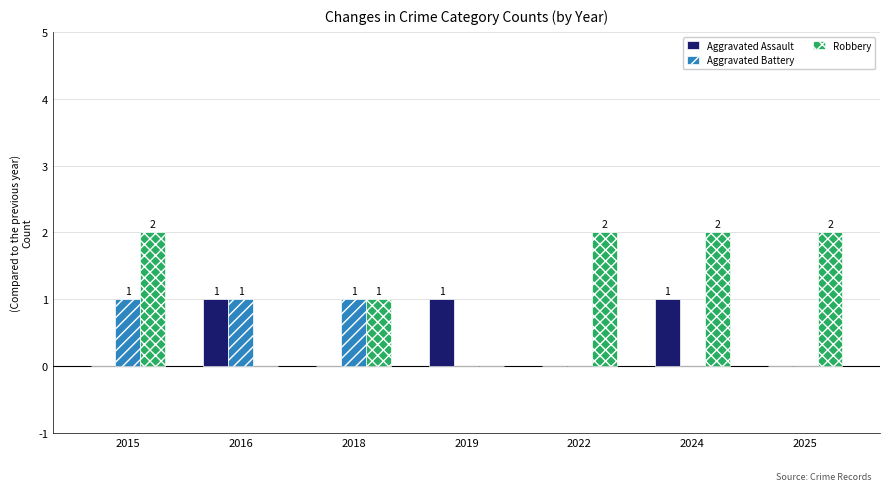

Which series has the largest total across all categories?

Robbery